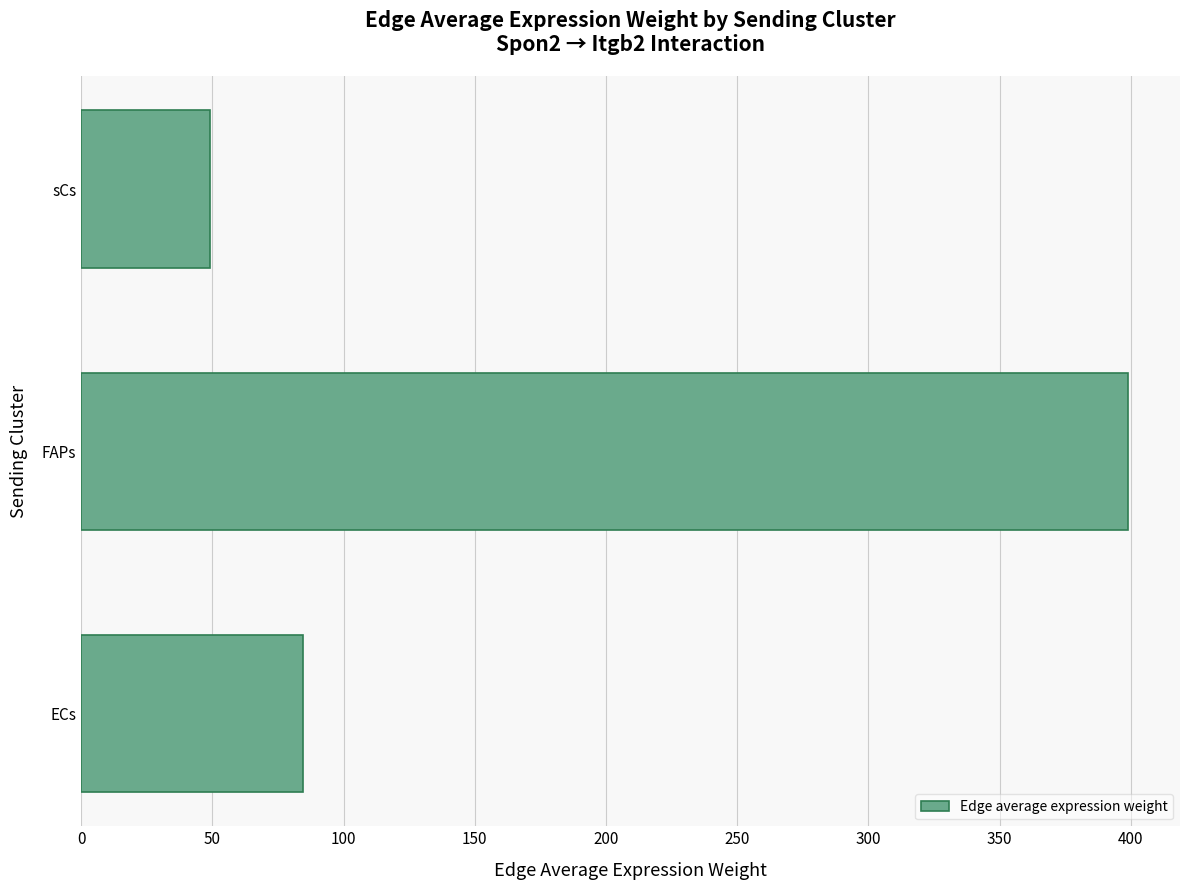

Reading bottom to top, list all the values displayed in this chart.

84.6	398.8	49.2